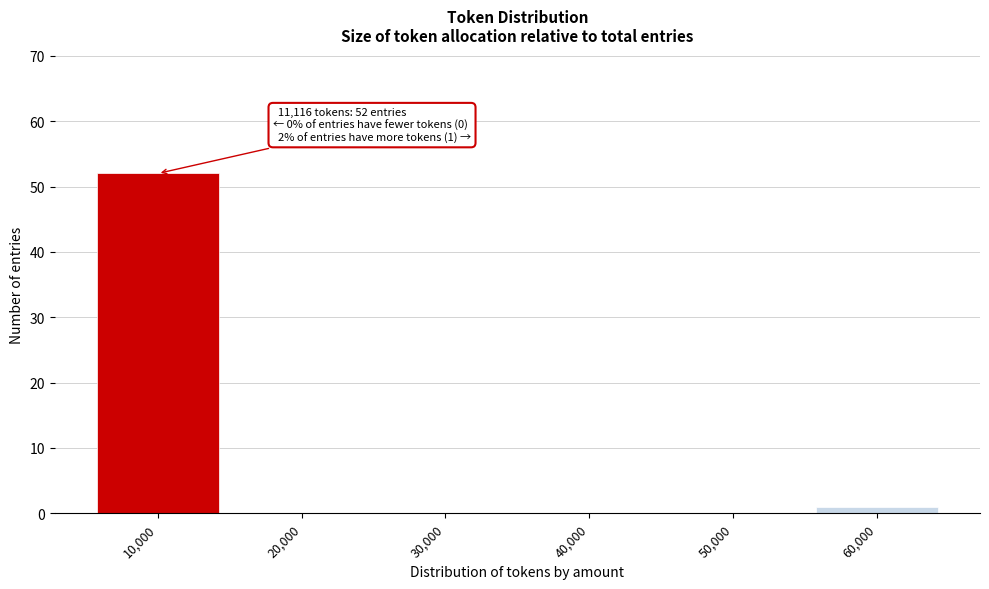

Reading left to right, what are all the values shown in this chart?

10,000=52	20,000=0	30,000=0	40,000=0	50,000=0	60,000=1